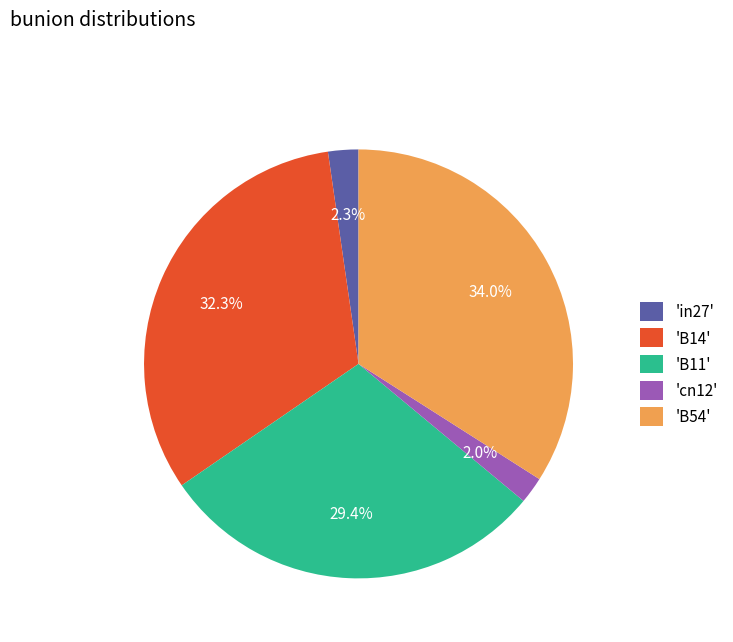

Is there any slice that represents more than half of the pie?

No